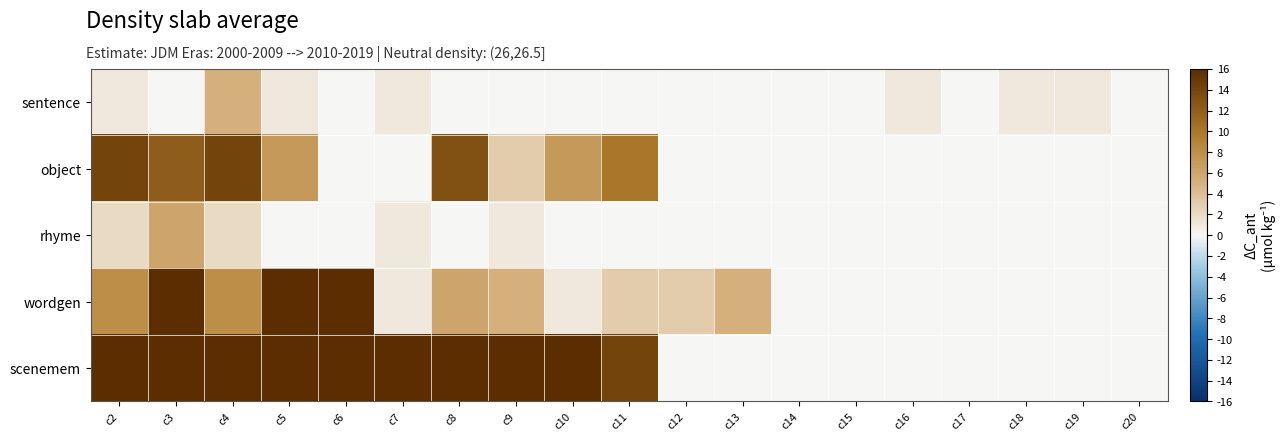

Which category has the lowest value across all series?

c3